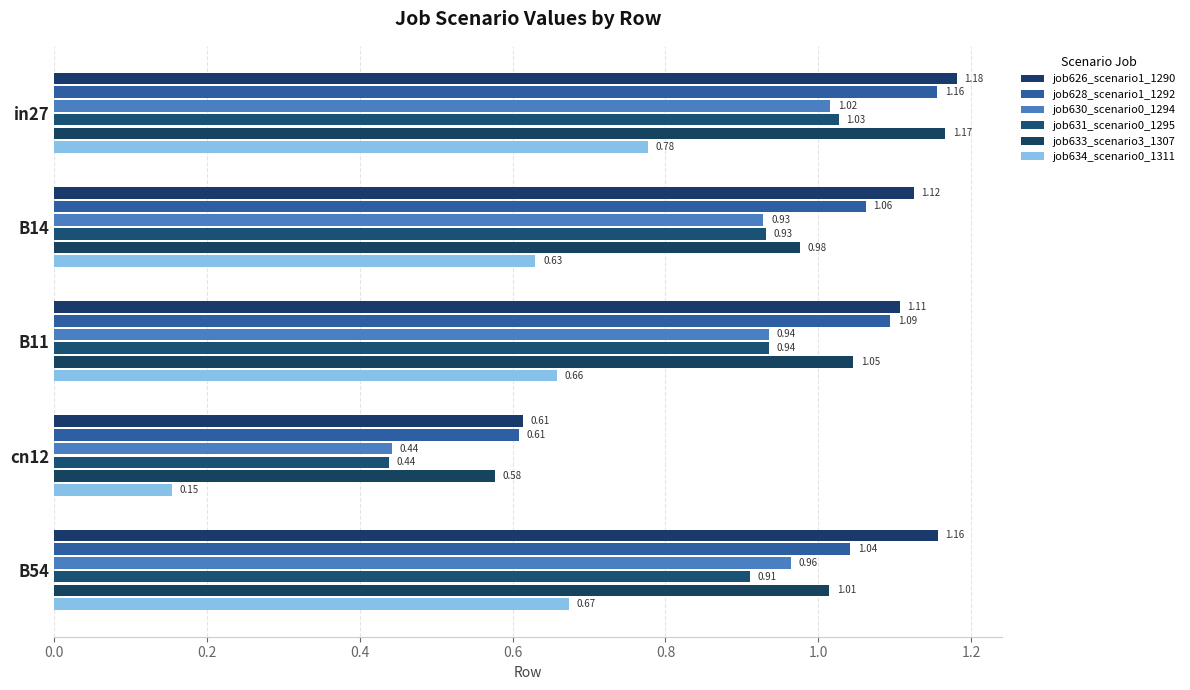

How many series are shown in this chart?

6